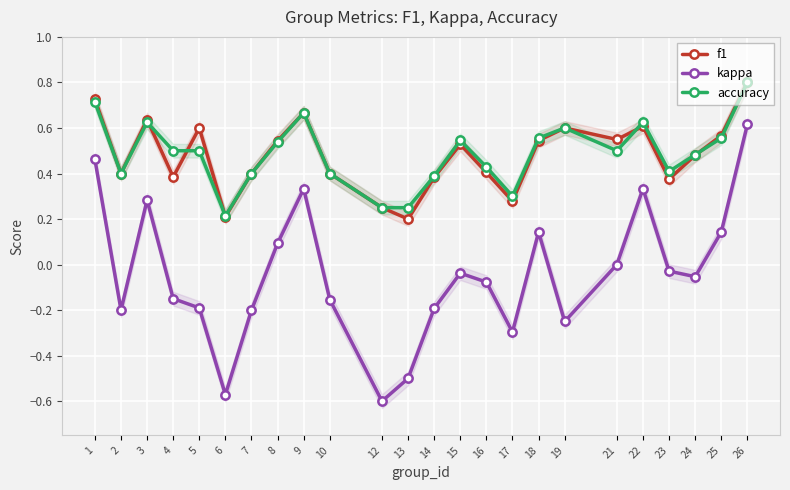

Reading left to right, list all the values displayed in this chart.

f1: 0.7	0.4	0.6	0.4	0.6	0.2	0.4	0.5	0.7	0.4	0.2	0.2	0.4	0.5	0.4	0.3	0.5	0.6	0.5	0.6	0.4	0.5	0.6	0.8
kappa: 0.5	-0.2	0.3	-0.1	-0.2	-0.6	-0.2	0.1	0.3	-0.2	-0.6	-0.5	-0.2	-0.0	-0.1	-0.3	0.1	-0.2	0.0	0.3	-0.0	-0.1	0.1	0.6
accuracy: 0.7	0.4	0.6	0.5	0.5	0.2	0.4	0.5	0.7	0.4	0.2	0.2	0.4	0.5	0.4	0.3	0.6	0.6	0.5	0.6	0.4	0.5	0.6	0.8